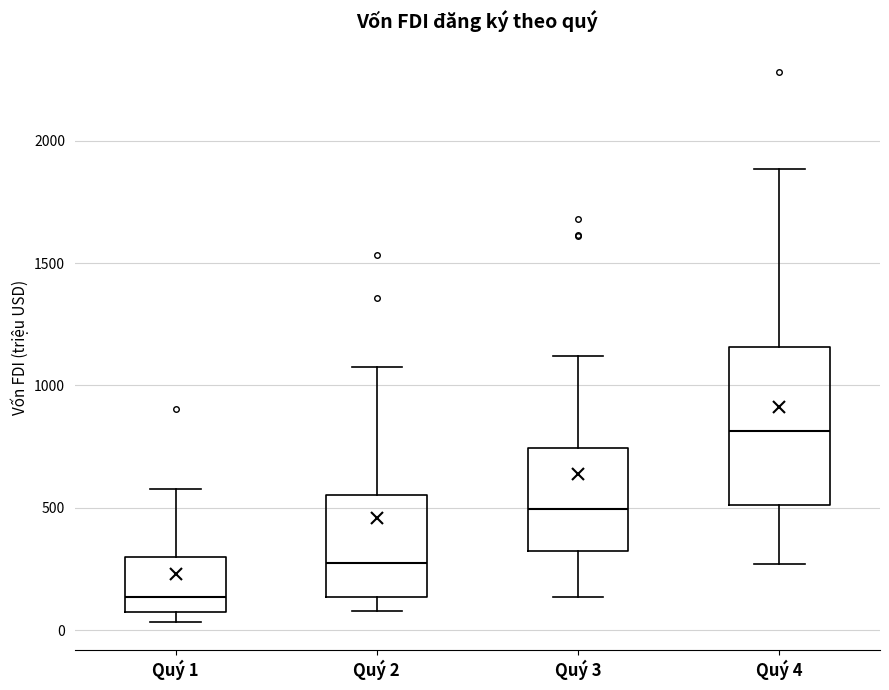

Which box's median line is the lowest?

Quý 1